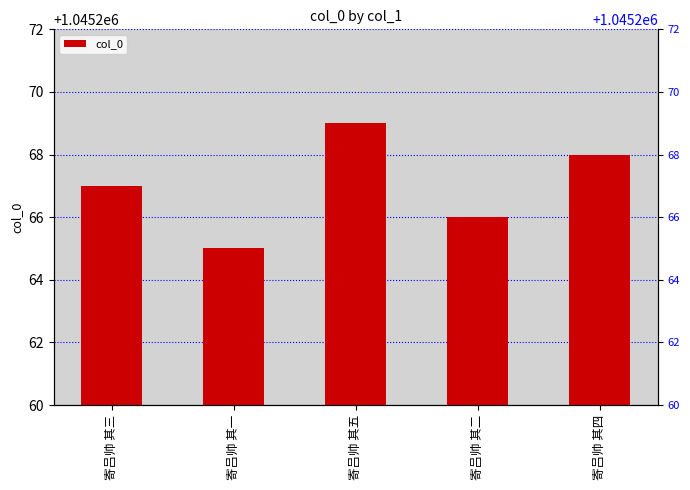

How many distinct data groups are displayed?

1